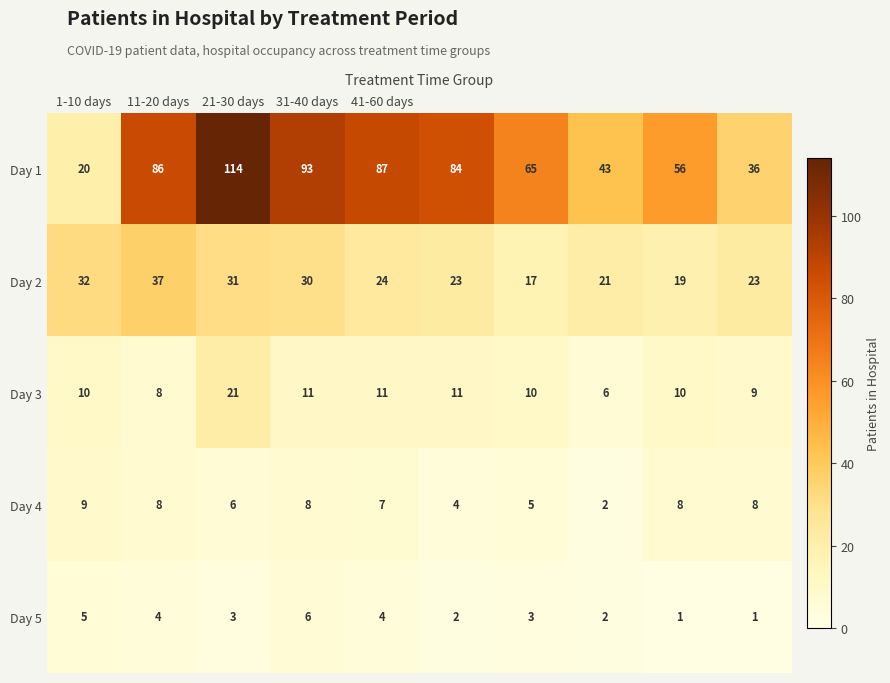

Which series has the widest spread of values?

Day 1